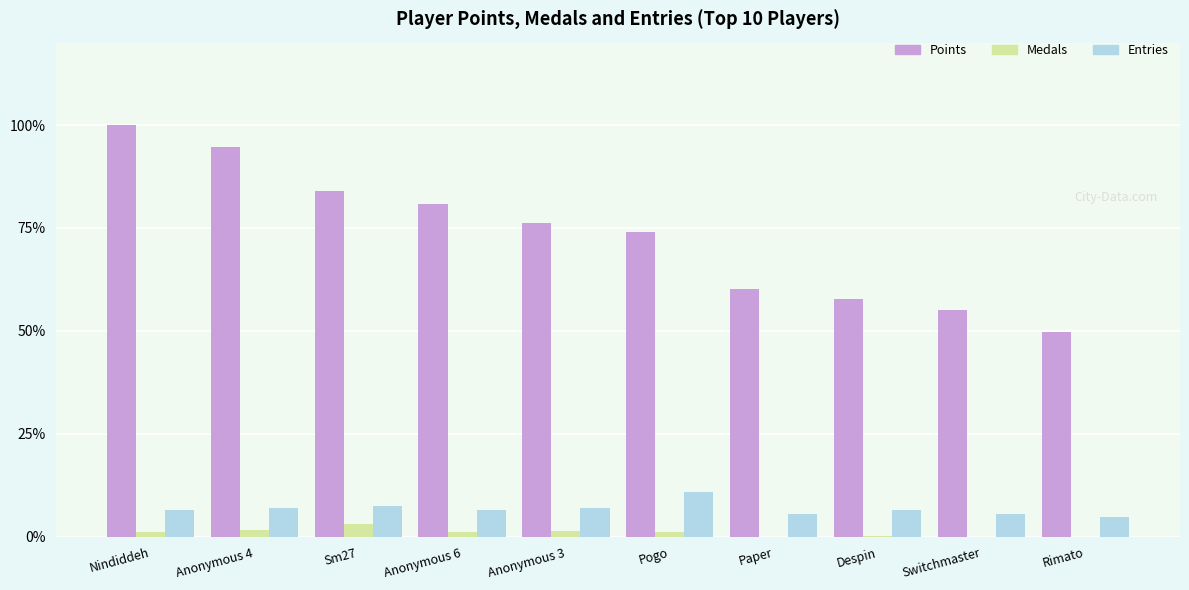

The value of Entries at Anonymous 3 is 12.5. True or false?

False